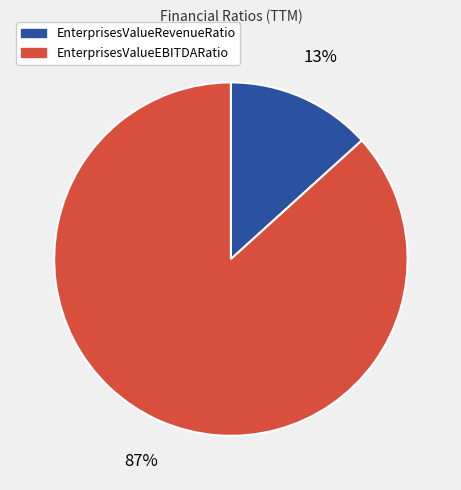

Between EnterprisesValueRevenueRatio and EnterprisesValueEBITDARatio, which is larger?

EnterprisesValueEBITDARatio